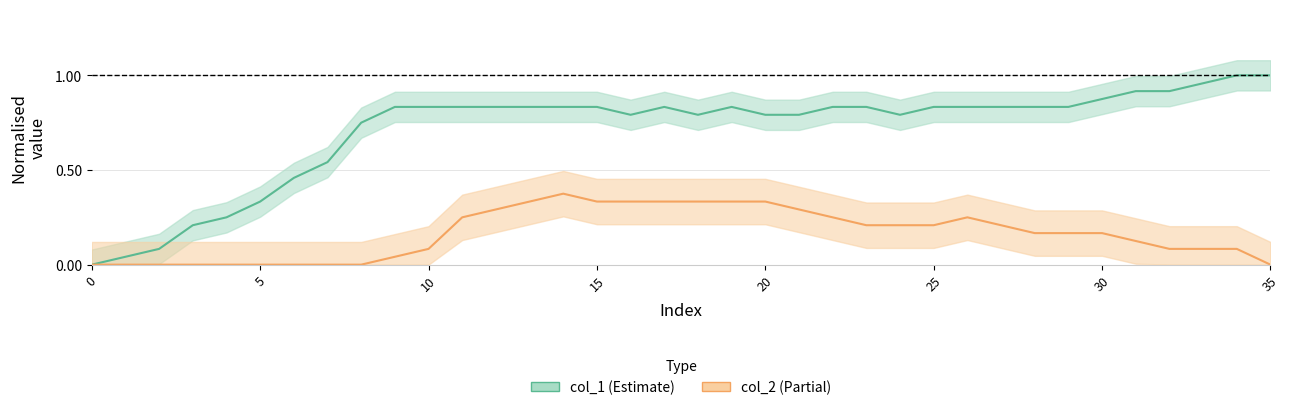

What is the approximate value of col_1 at 15?

0.8